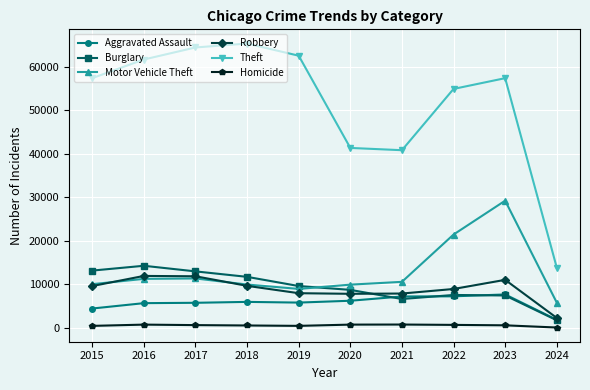

Which series has the largest total across all categories?

Theft